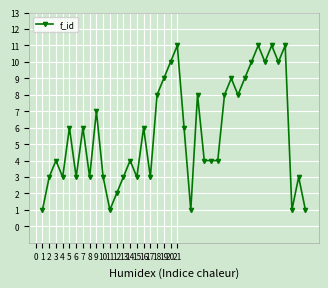

What is the difference between the maximum and second lowest values?

10